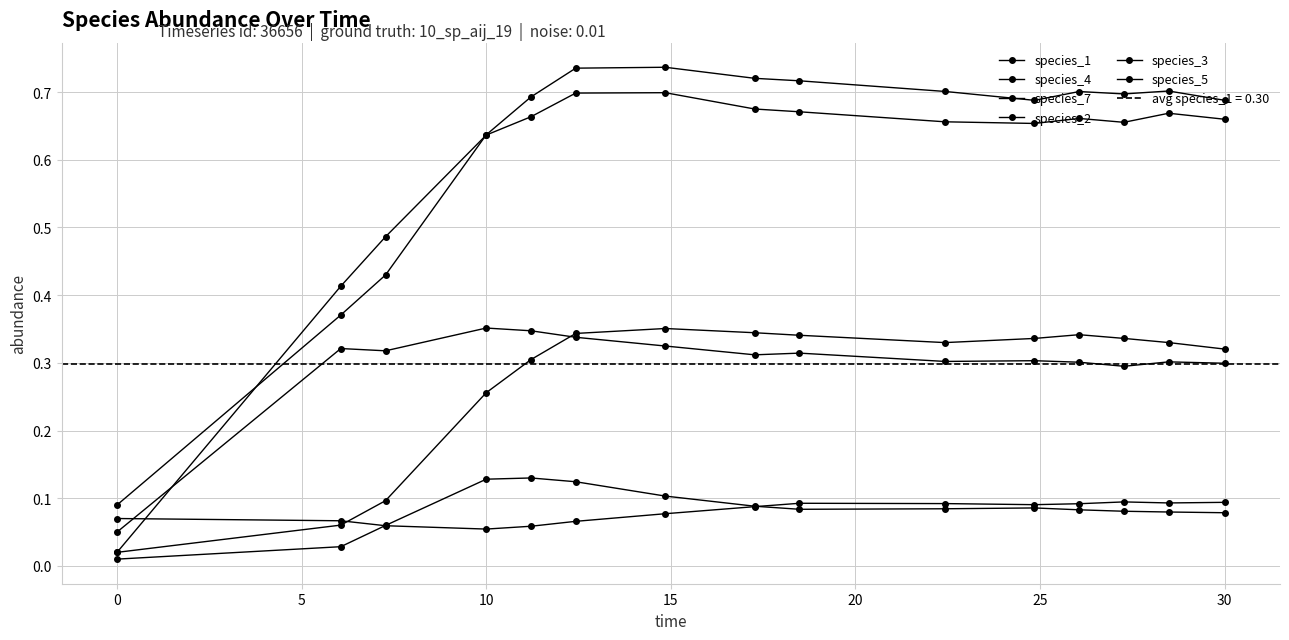

What is the value of the species_1 point at the 3rd from the left?

0.3